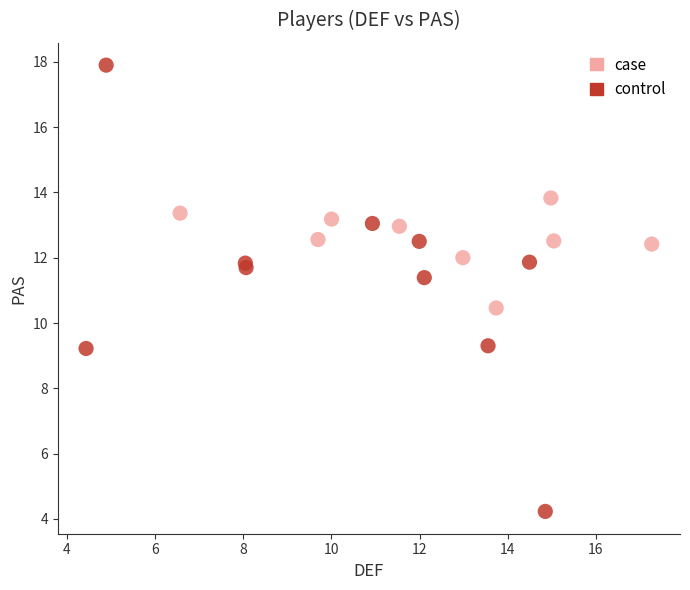

Which series has the widest spread of Y values?

control